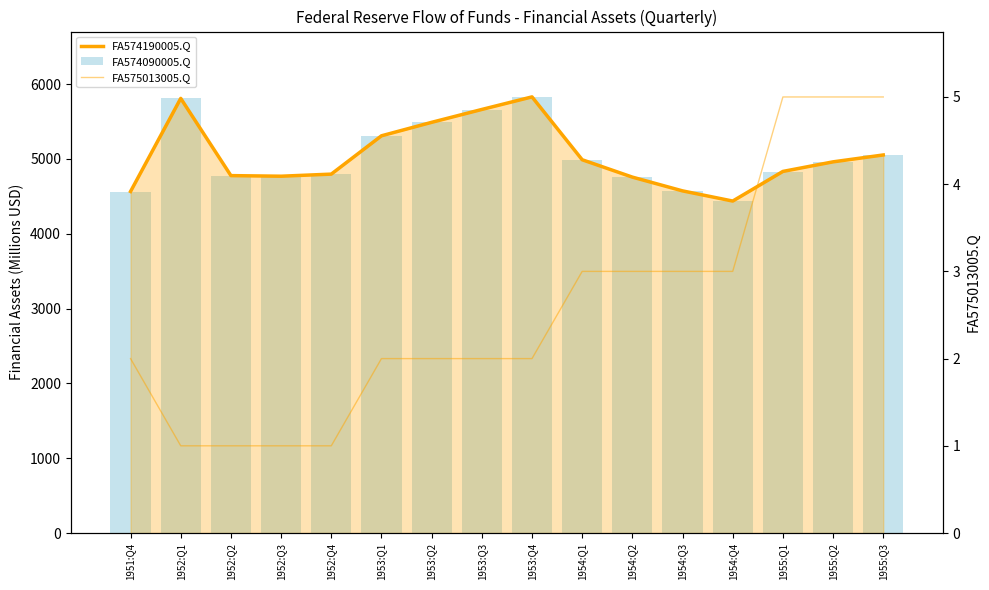

The value of FA574190005.Q at 1953:Q1 is 5308. True or false?

True